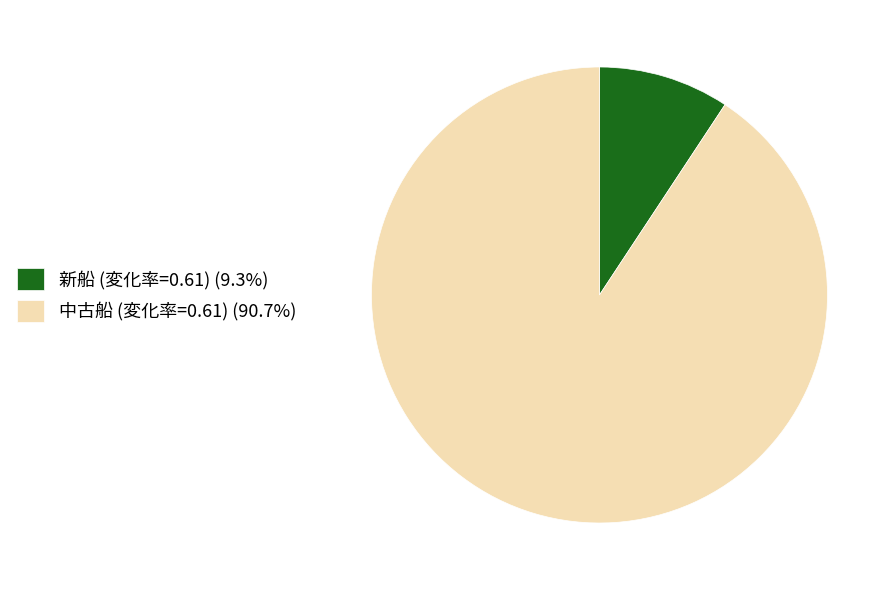

Is there any slice that represents more than half of the pie?

Yes